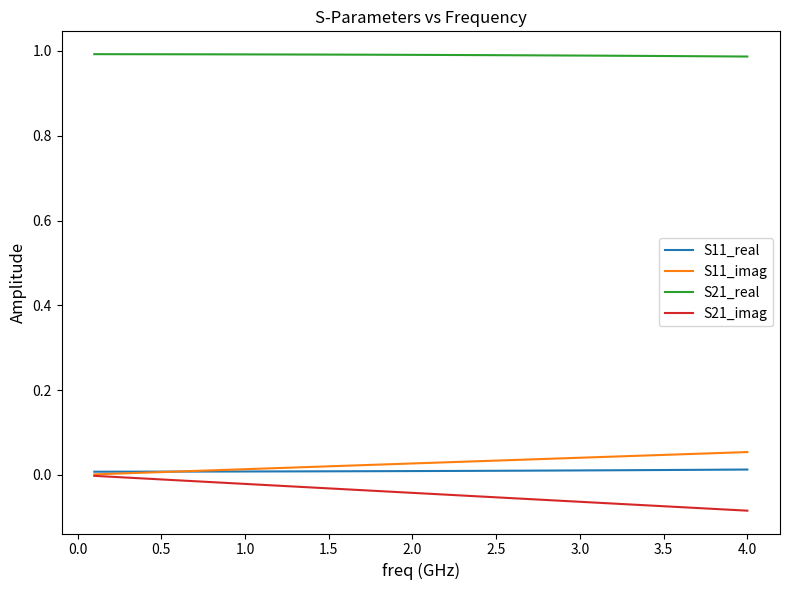

Which series has the largest total across all categories?

S21_real